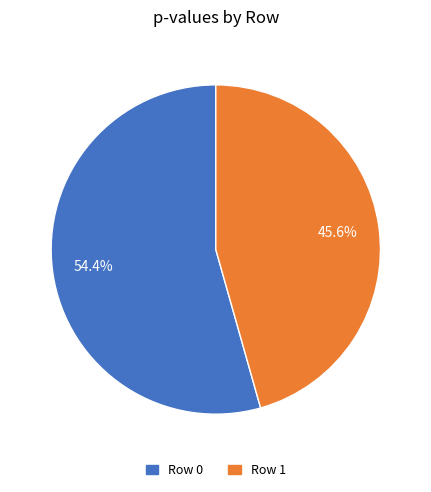

How many segments does this pie chart have?

2